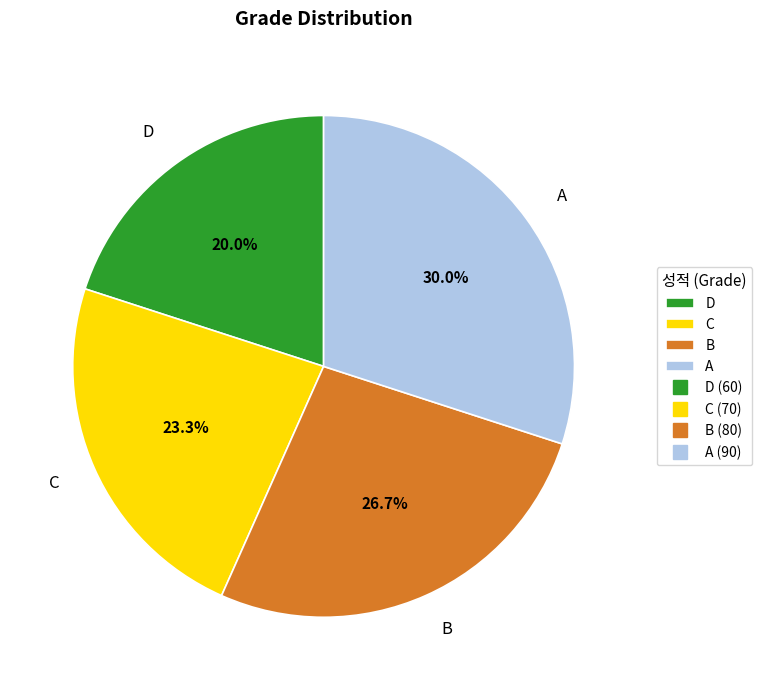

What percentage is the A slice, to the nearest percent?

30%